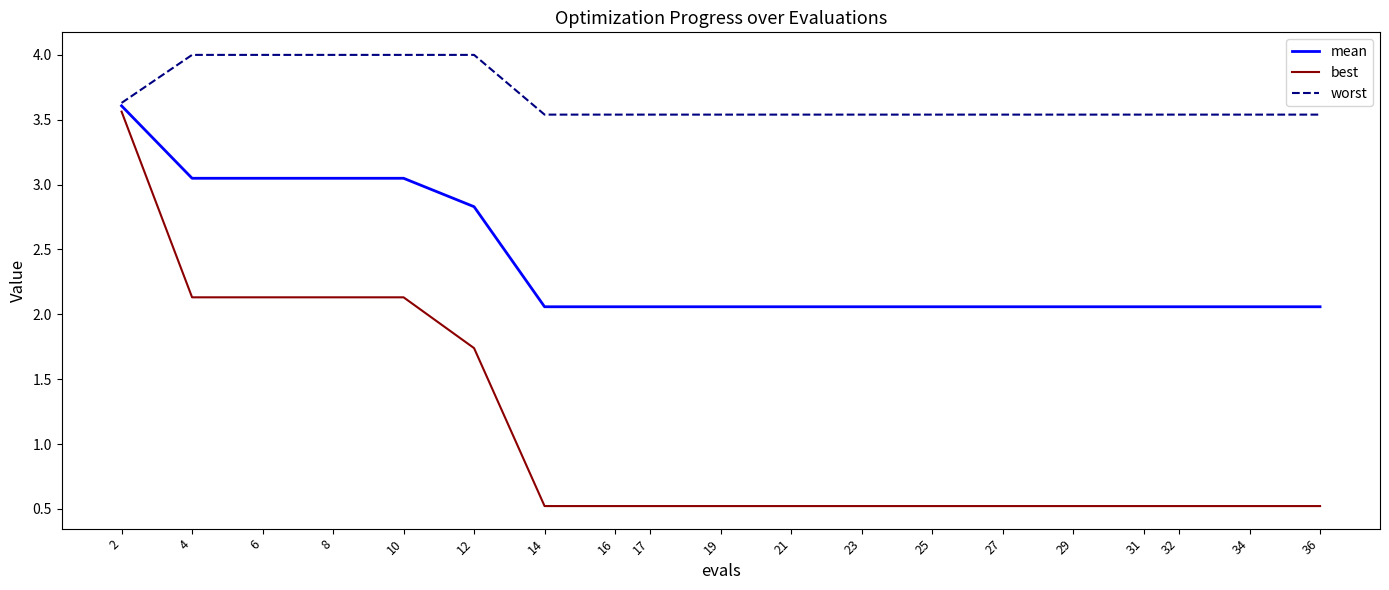

What is the sum of all mean values?

45.4